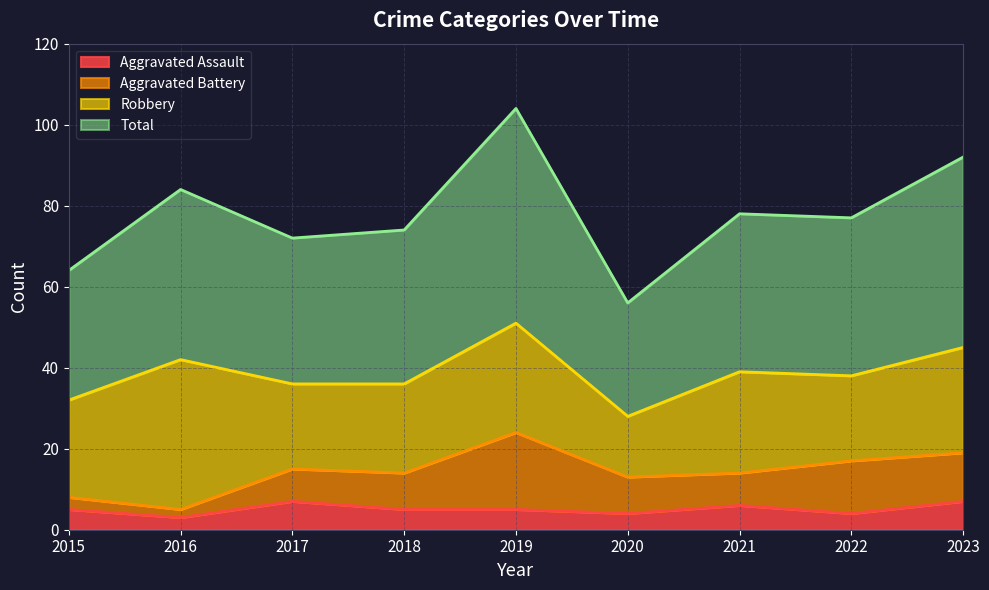

What is the difference between the highest and lowest values at 2023?

85